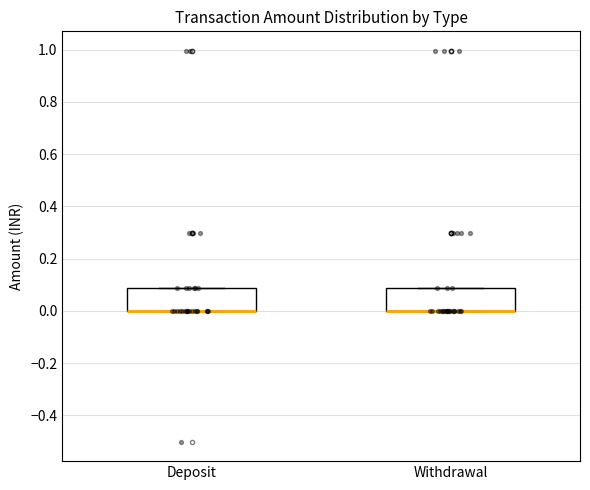

Reading left to right, transcribe this box plot: for each box, give where its median line is, the range the box spans, and where its two whiskers end, as read against the y-axis. The values are not printed on the chart, so give them approximately, as read against the axis.

Deposit: median 0.00 (drawn on the box's lower edge), box 0.00 to 0.08, whiskers 0.00 to 0.08
Withdrawal: median 0.00 (drawn on the box's lower edge), box 0.00 to 0.08, whiskers 0.00 to 0.08